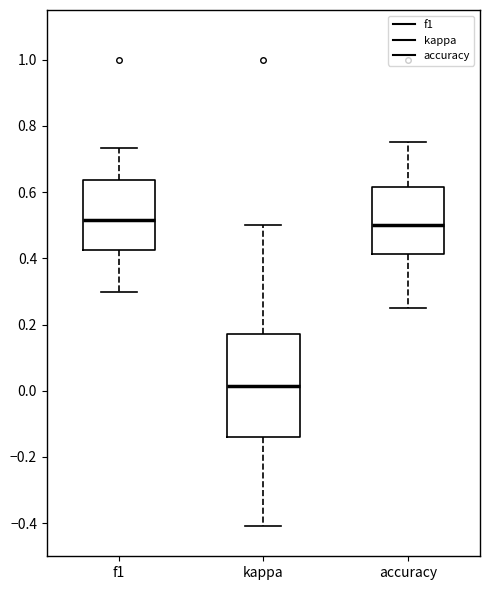

Which box's median line is the lowest?

kappa